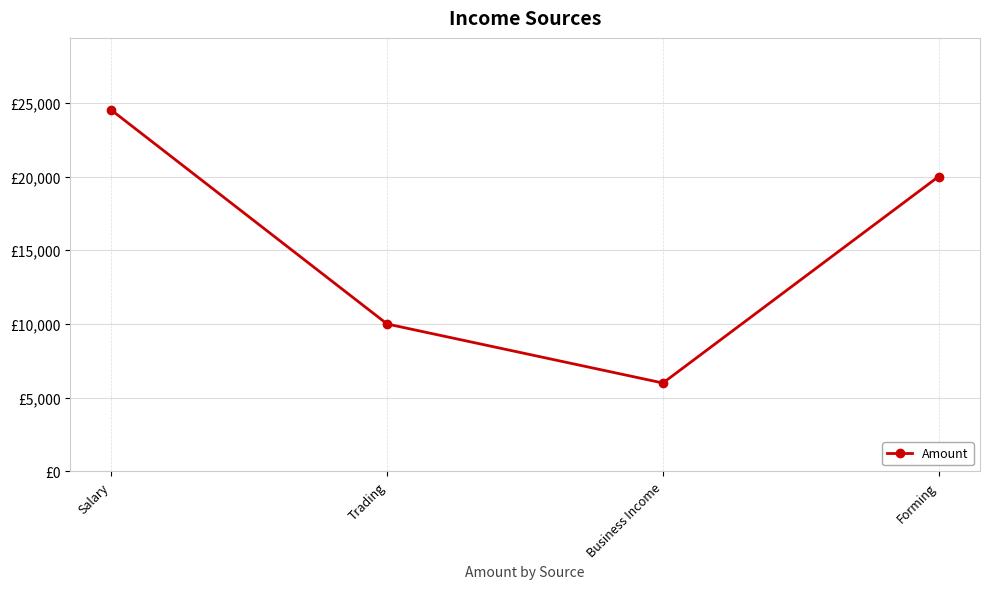

Does the chart have visible grid lines?

Yes